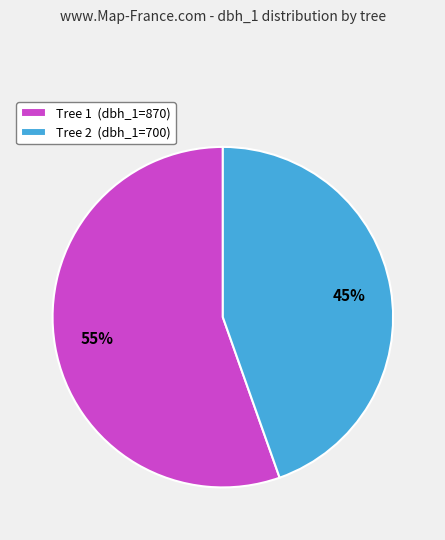

Which category accounts for the majority?

Tree 1 (dbh_1=870)